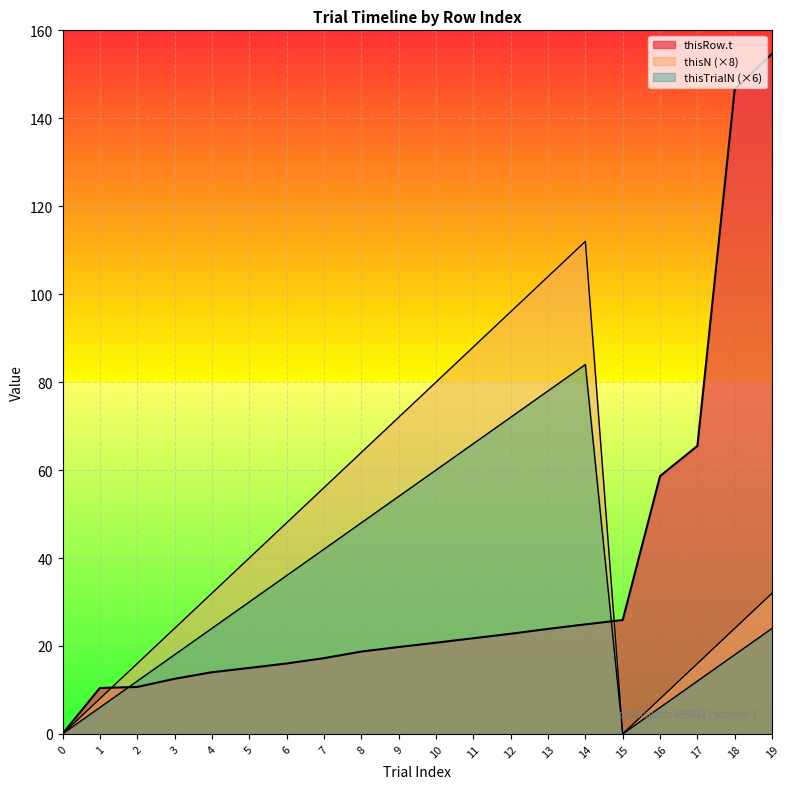

True or false: thisTrialN has a value of 48.6 at 13.

False